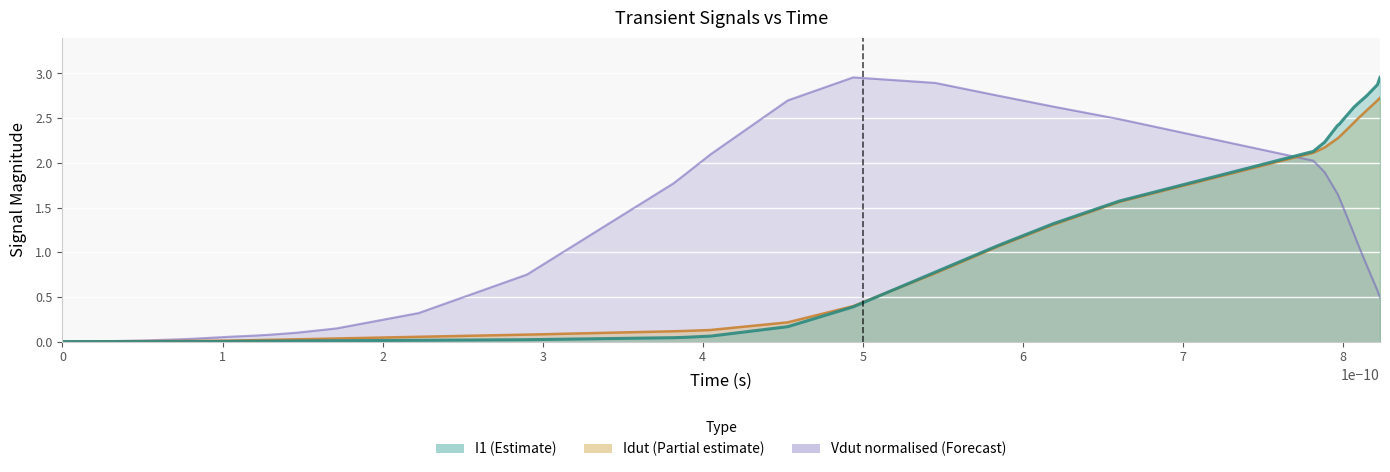

True or false: Vdut and I1 intersect in this chart.

True